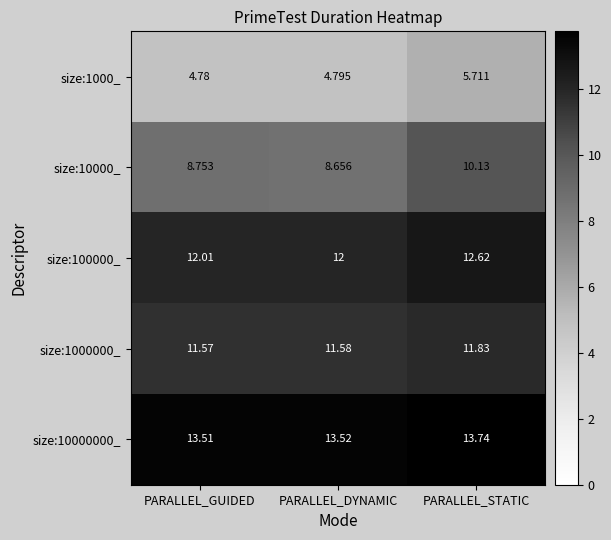

List the labels in order of size:10000_ value, smallest first.

PARALLEL_DYNAMIC, PARALLEL_GUIDED, PARALLEL_STATIC